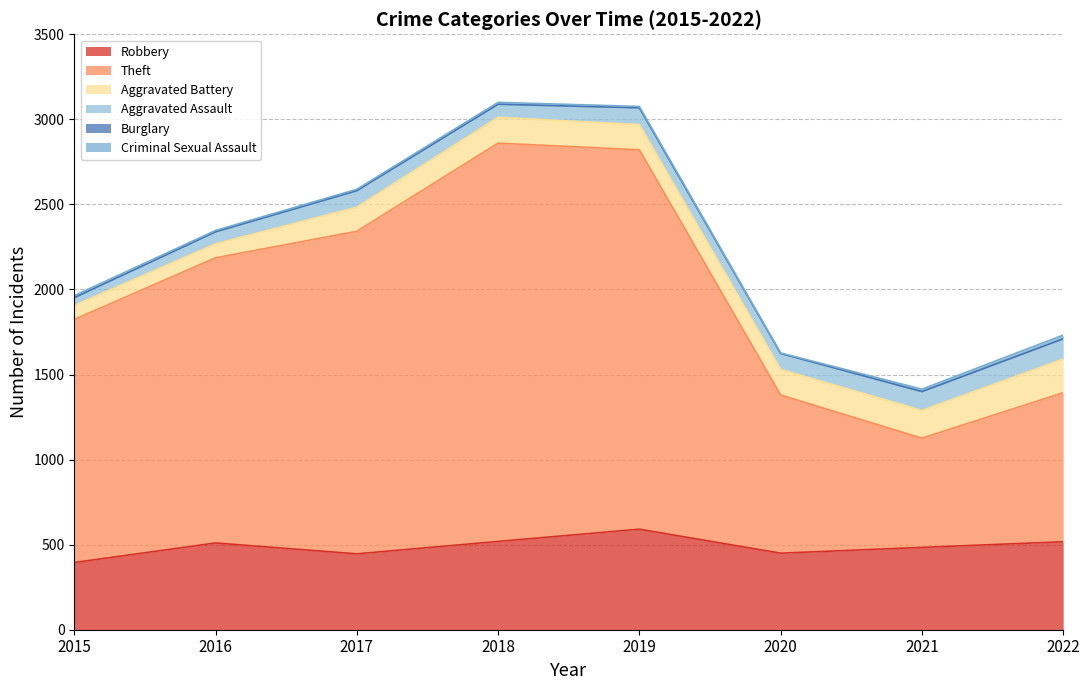

How many lines are shown in the chart?

6